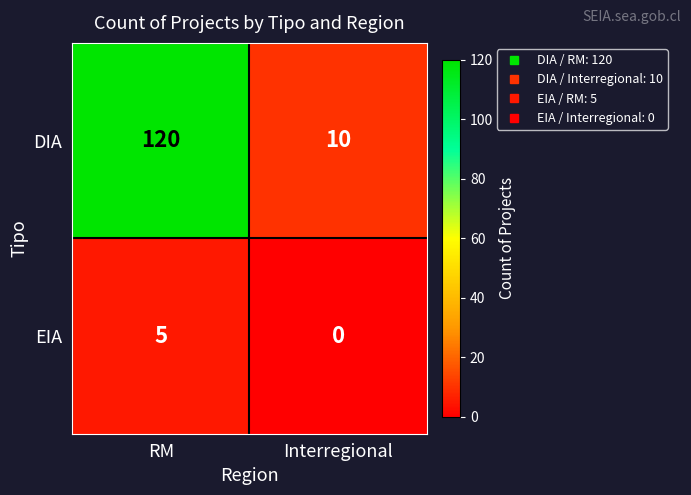

What is the difference between the maximum and minimum values in the DIA series?

110